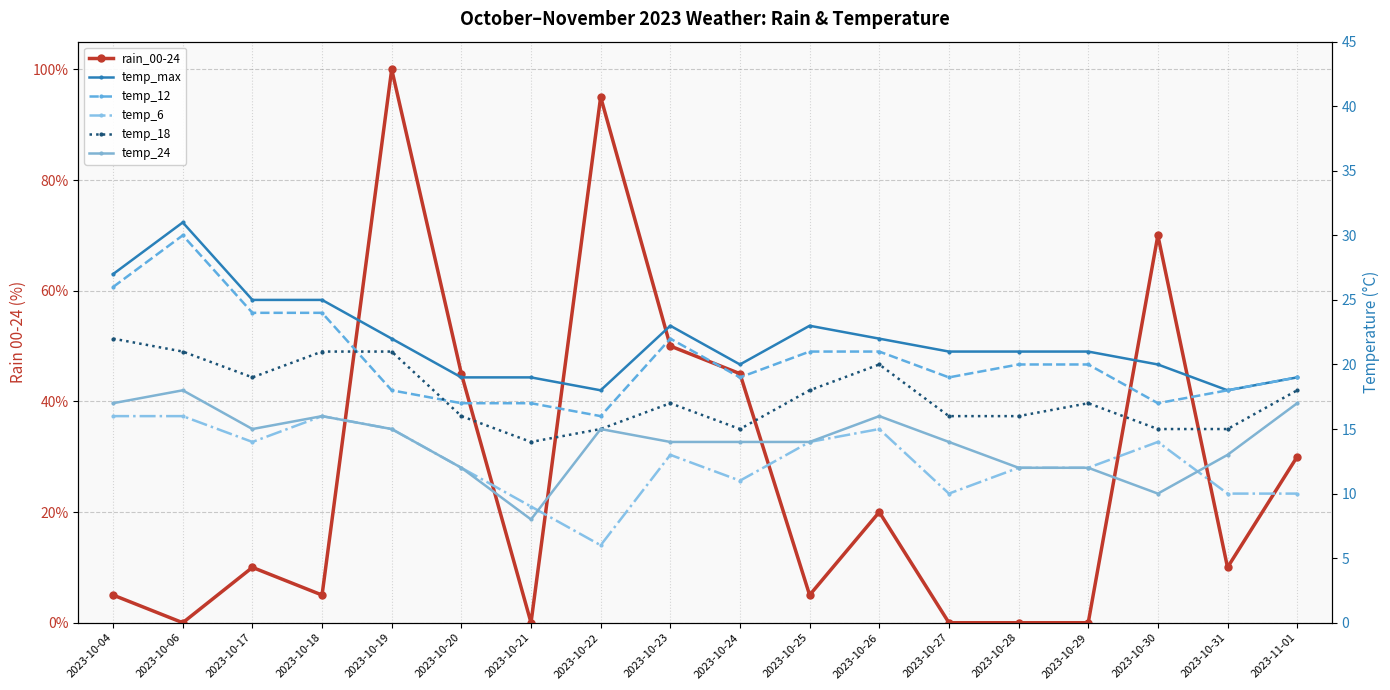

At which category is the sum across all series the highest?

2023-10-19